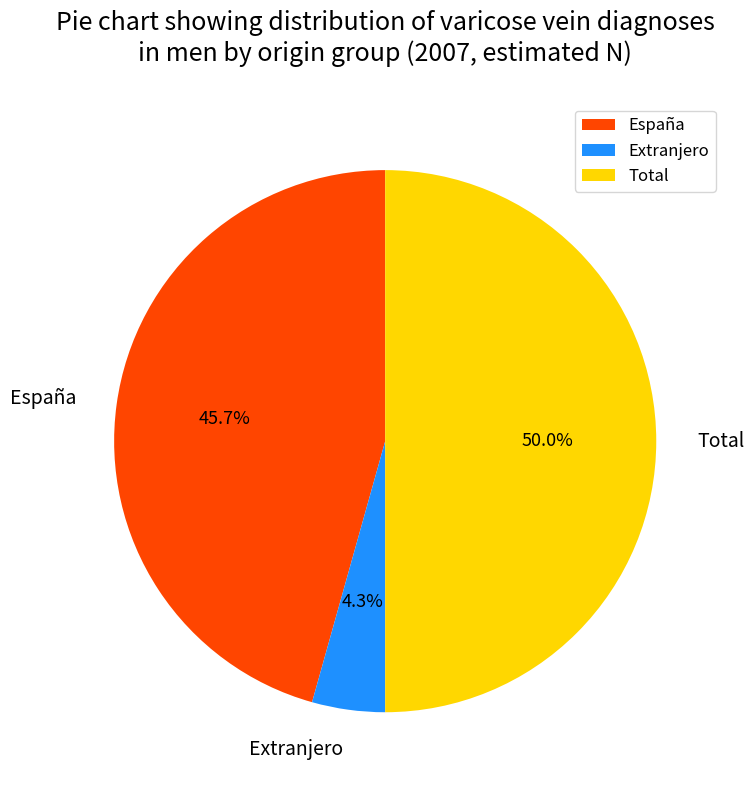

To the nearest percent, what is the difference between the España and Total slice percentages?

4%